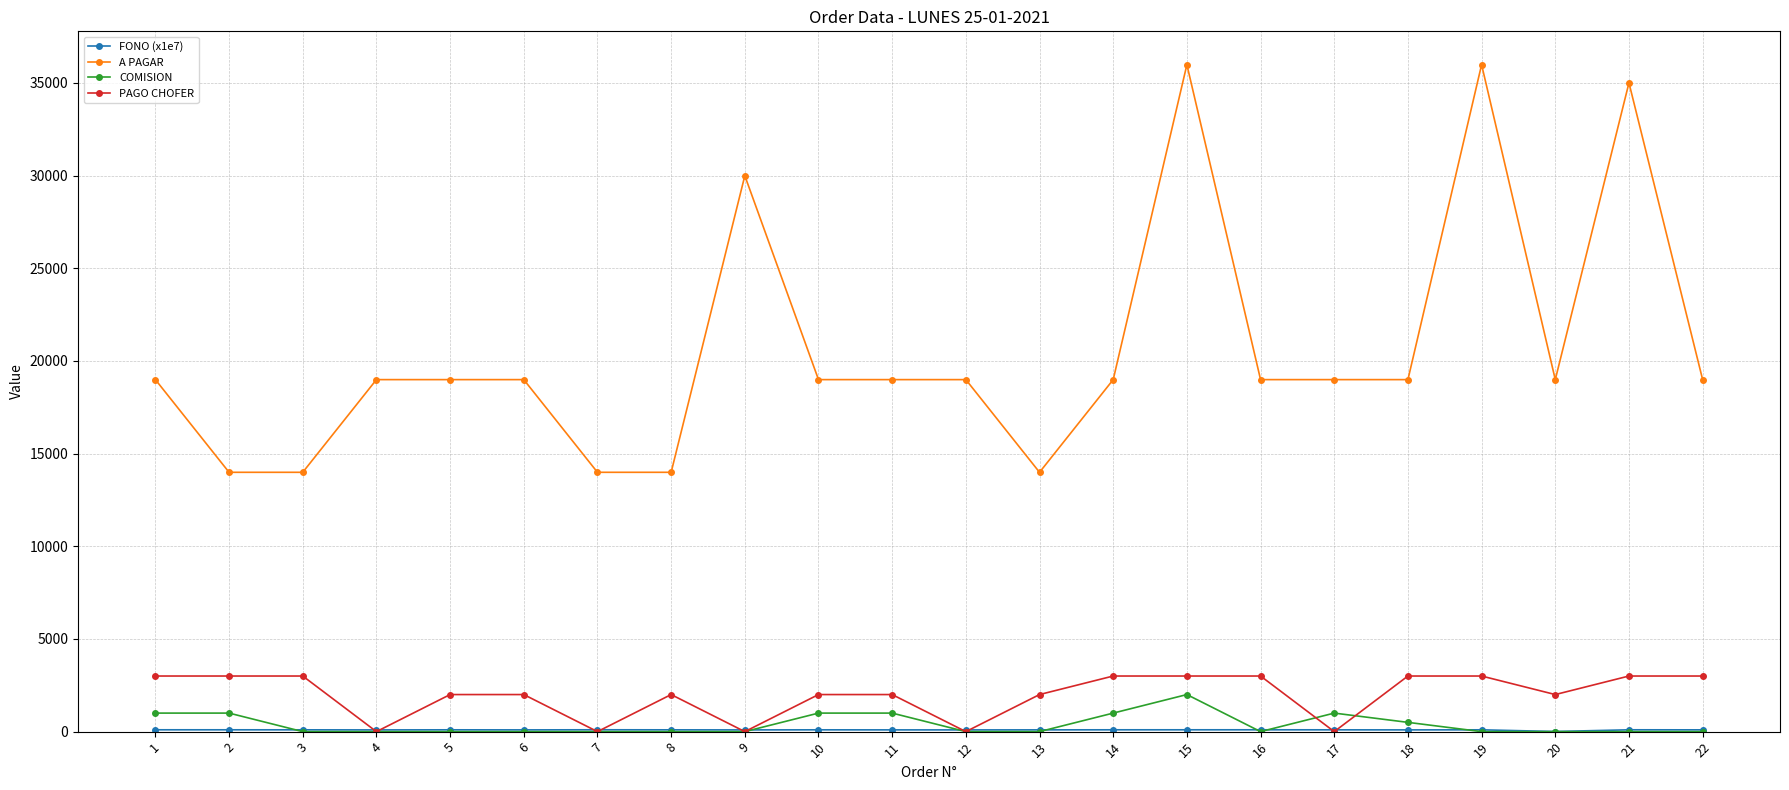

What is the maximum value for A PAGAR?

35980.0